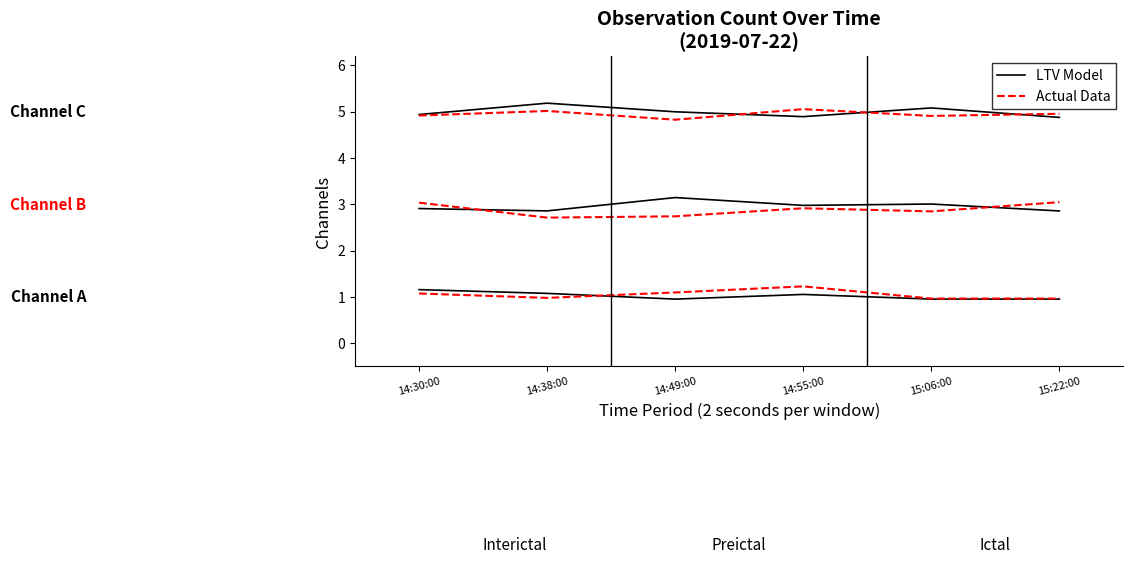

What is the difference between the maximum and minimum values in the Actual Data series?

0.3